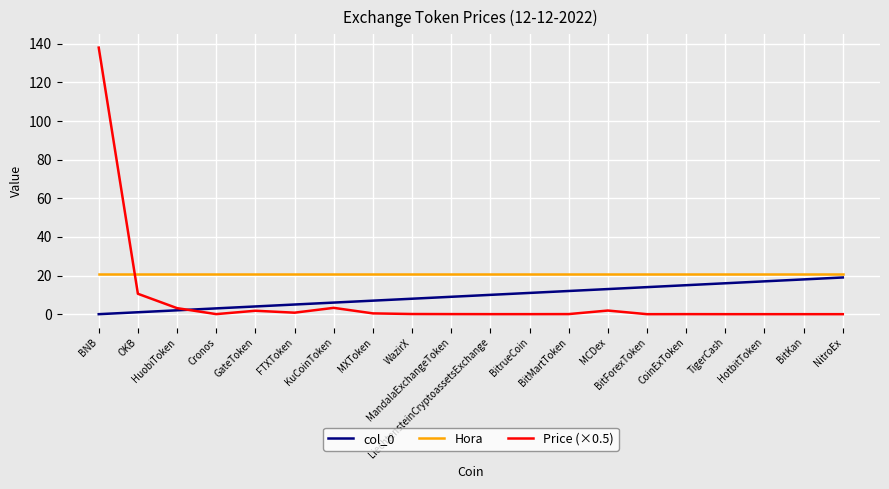

What is the sum of the Hora values at MandalaExchangeToken and LiechtensteinCryptoassetsExchange?

42.0